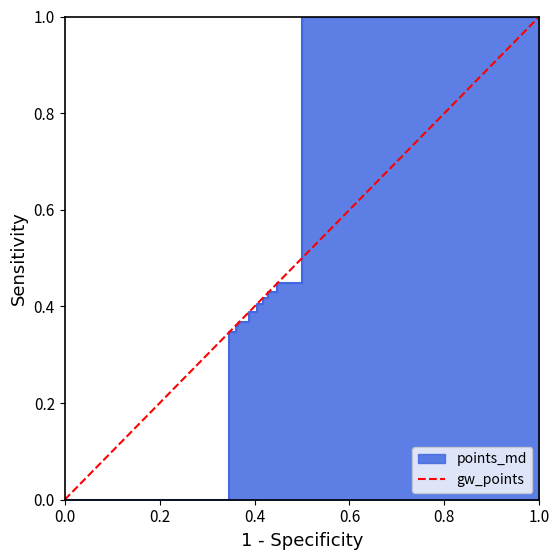

Rank the categories by value from lowest to highest.

0.0, 1.0